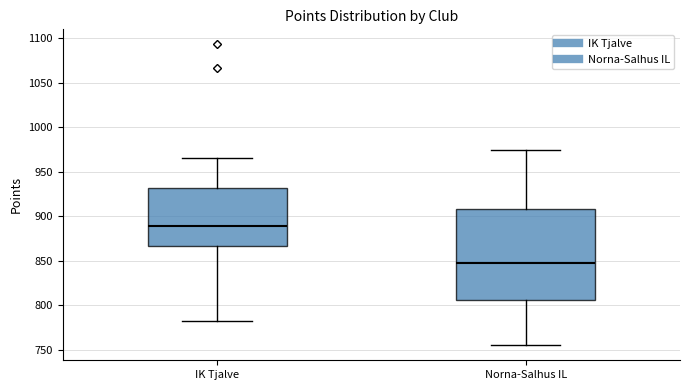

Where is the lower edge of the box for Norna-Salhus IL on the y-axis? The values are not printed on the chart, so give them approximately, as read against the axis.

805